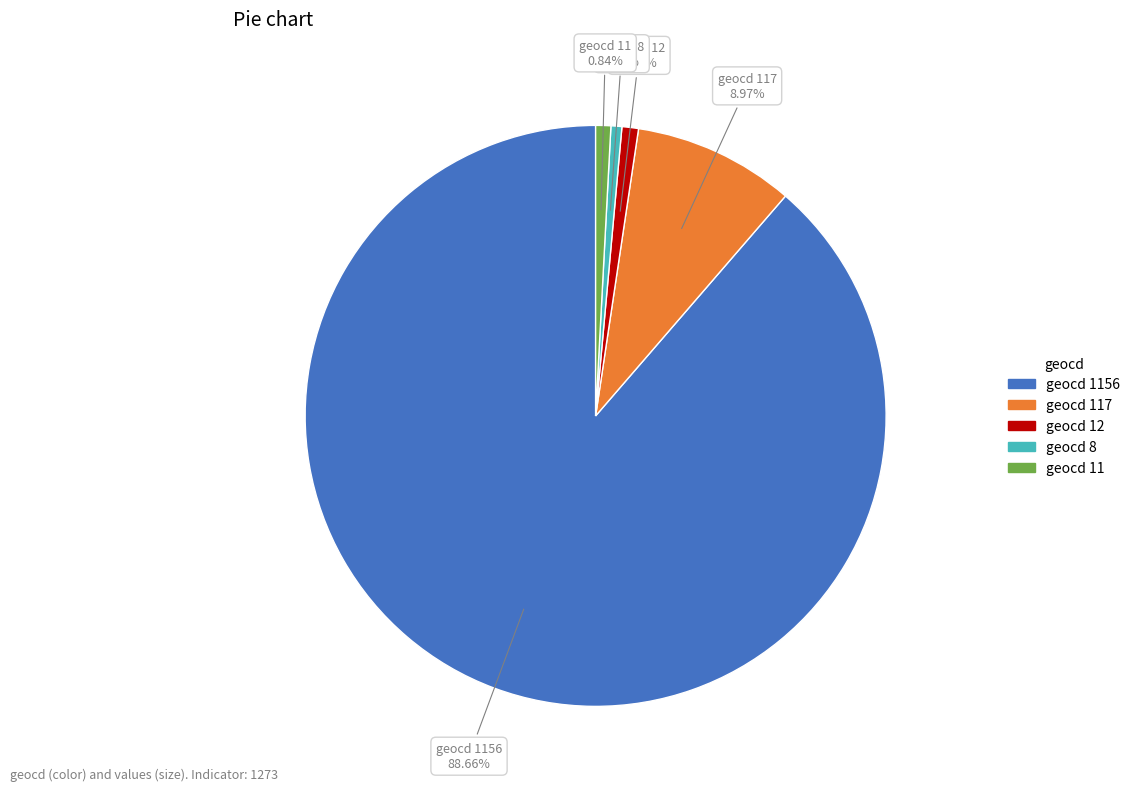

Does any single category account for the majority?

Yes